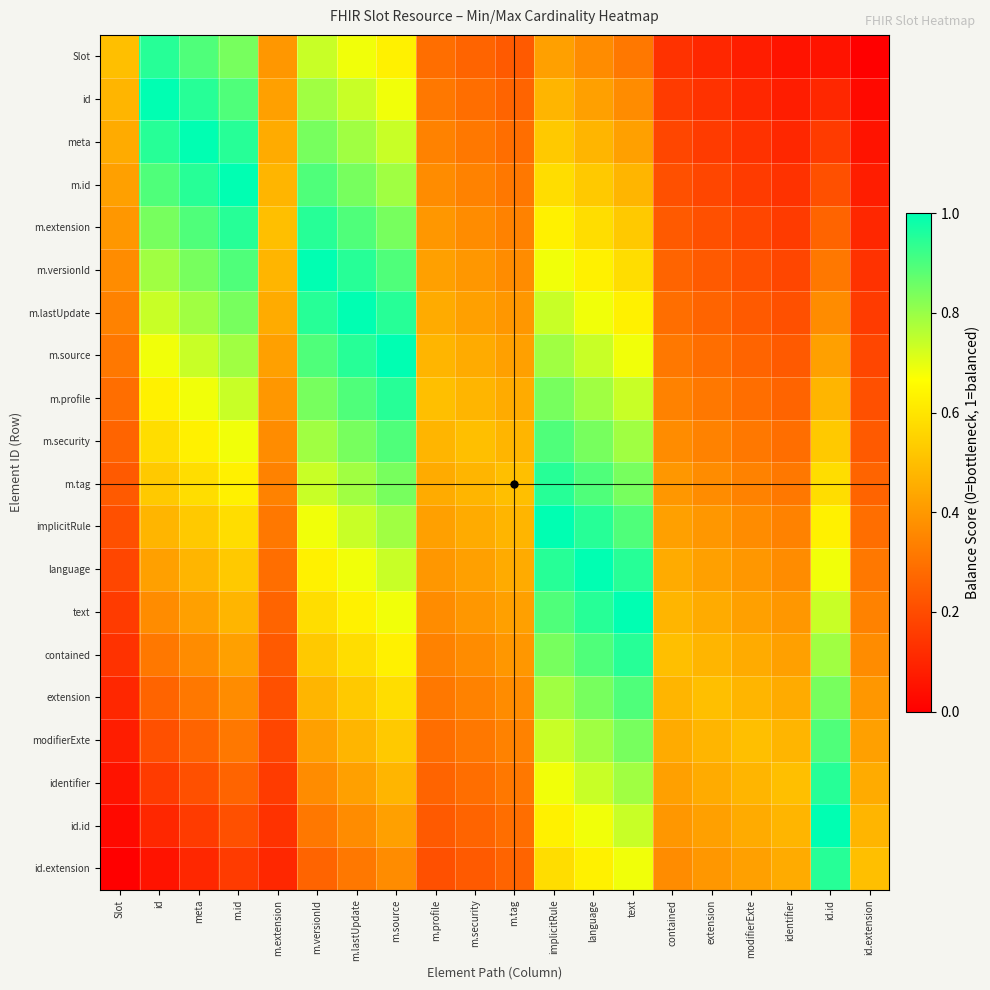

What is the total value across all series at contained?

6.8